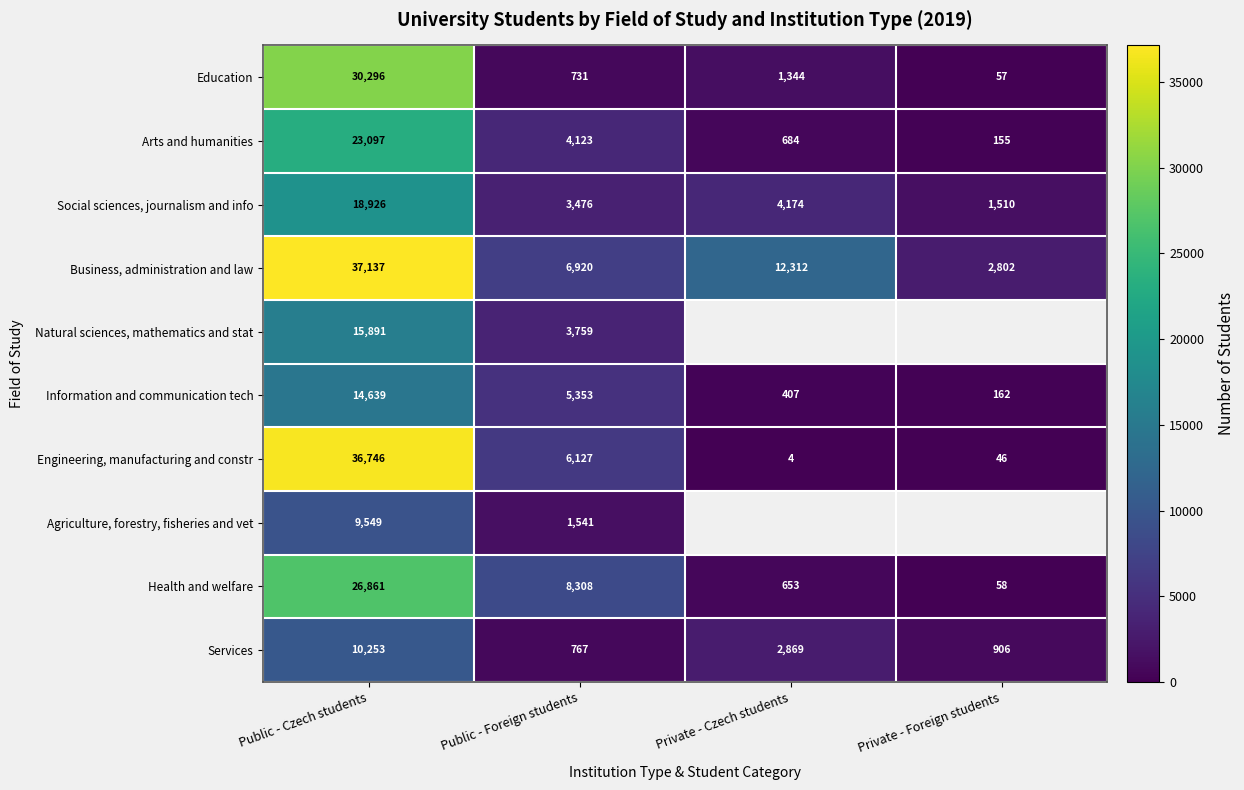

Is the value of Services at Private - Czech students greater than the value of Natural sciences, mathematics and stat at Public - Czech students?

No